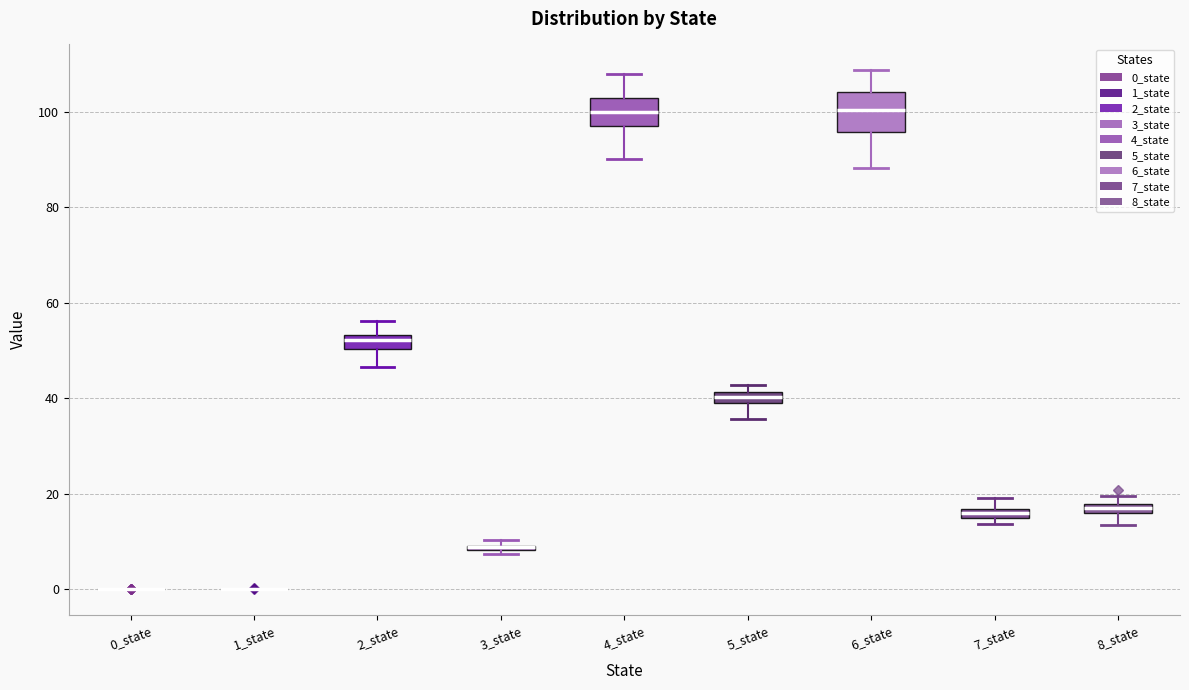

Which box is the tallest, from its lower edge to its upper edge?

6_state